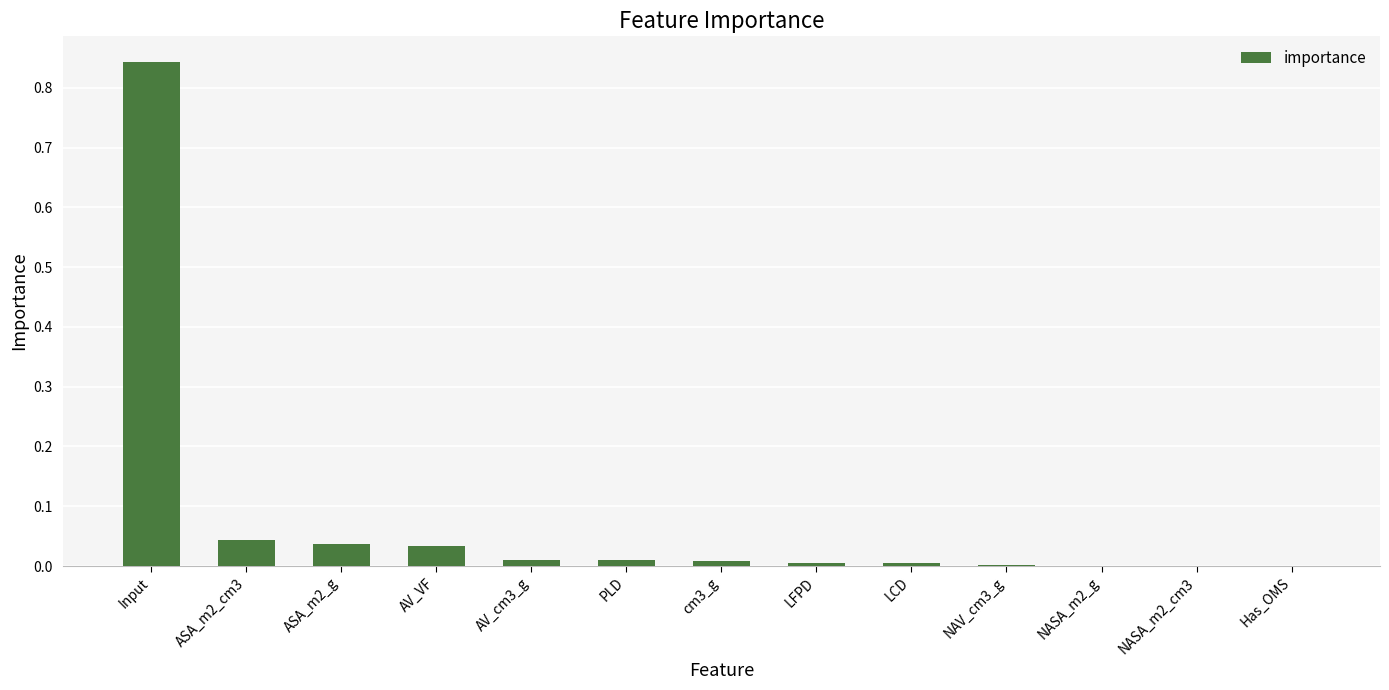

How many series are shown in this chart?

1